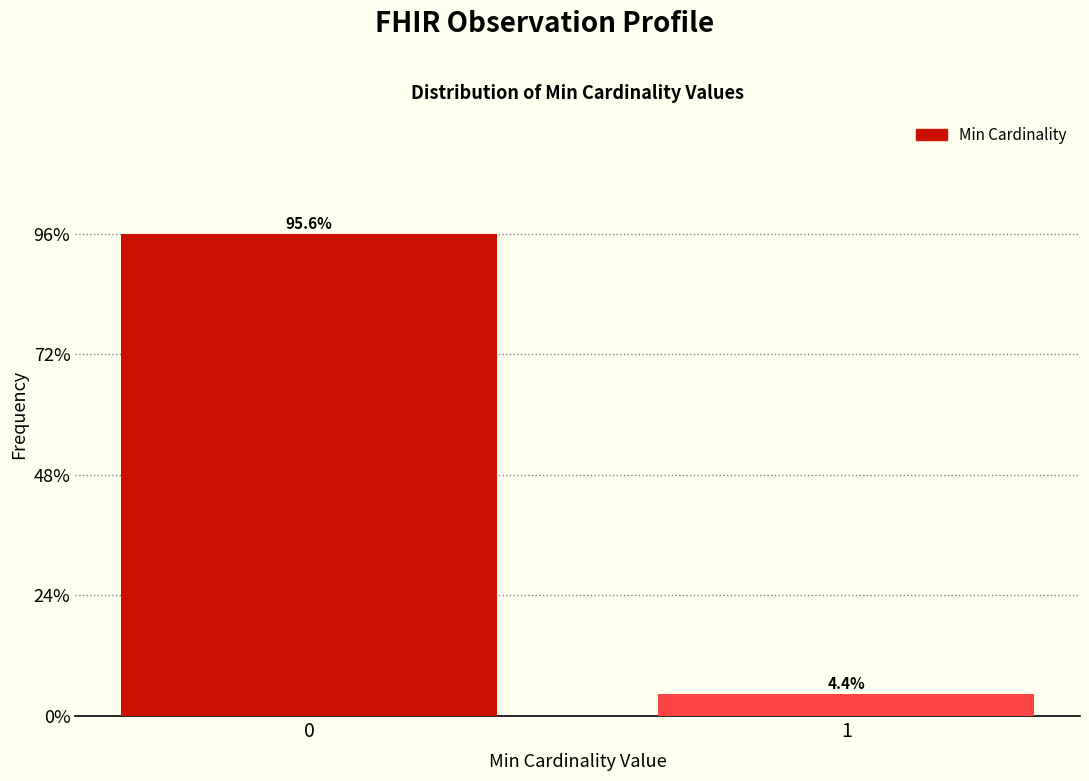

Reading left to right, what are all the values shown in this chart?

0=95.6	1=4.4